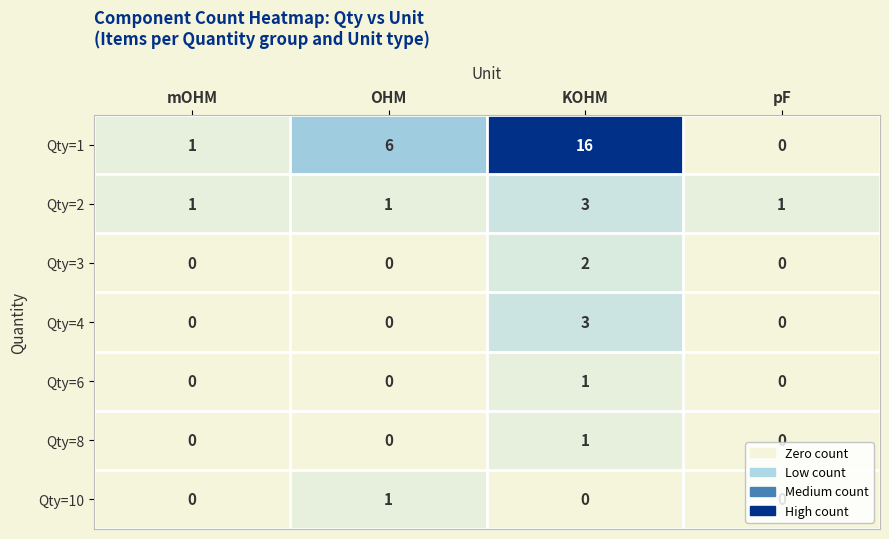

Where is Qty=1 nearest to the value 8?

OHM